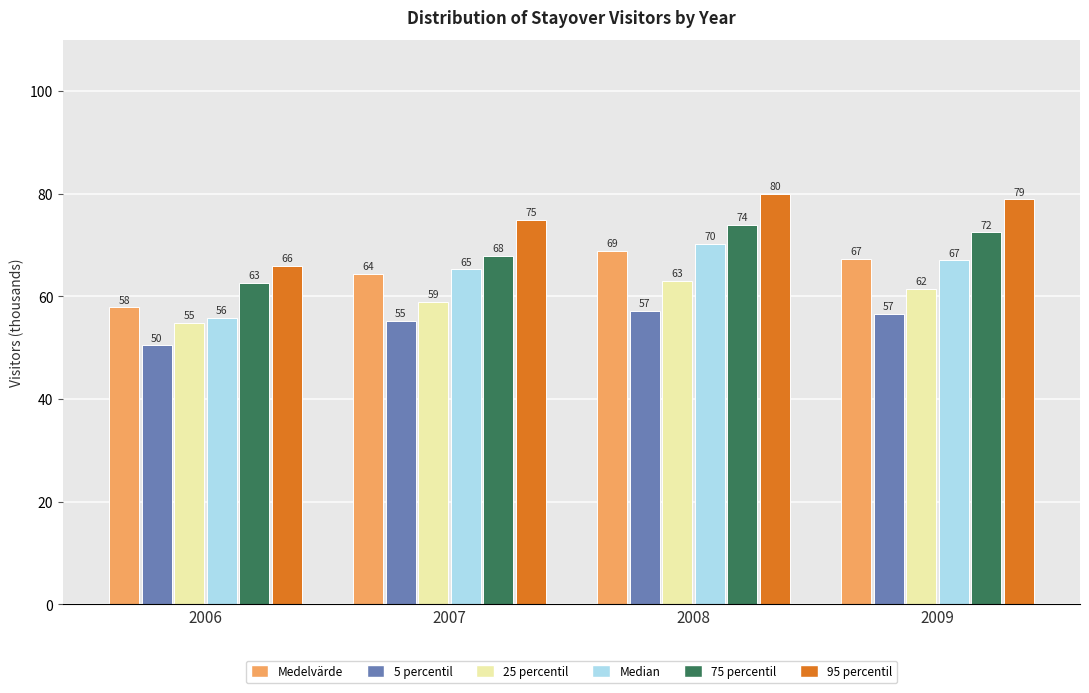

Rank the categories by Medelvärde value from highest to lowest.

2008, 2009, 2007, 2006